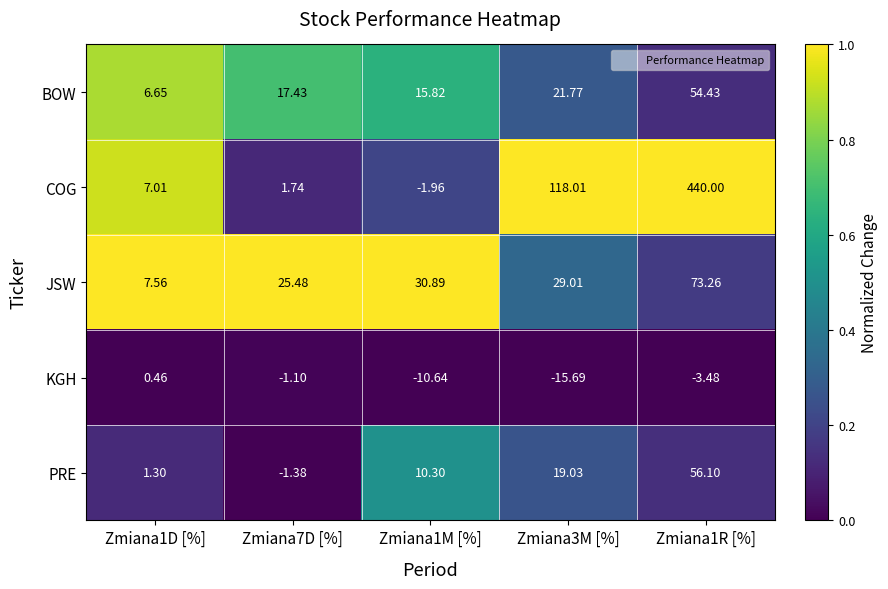

Which series has the largest total across all categories?

COG